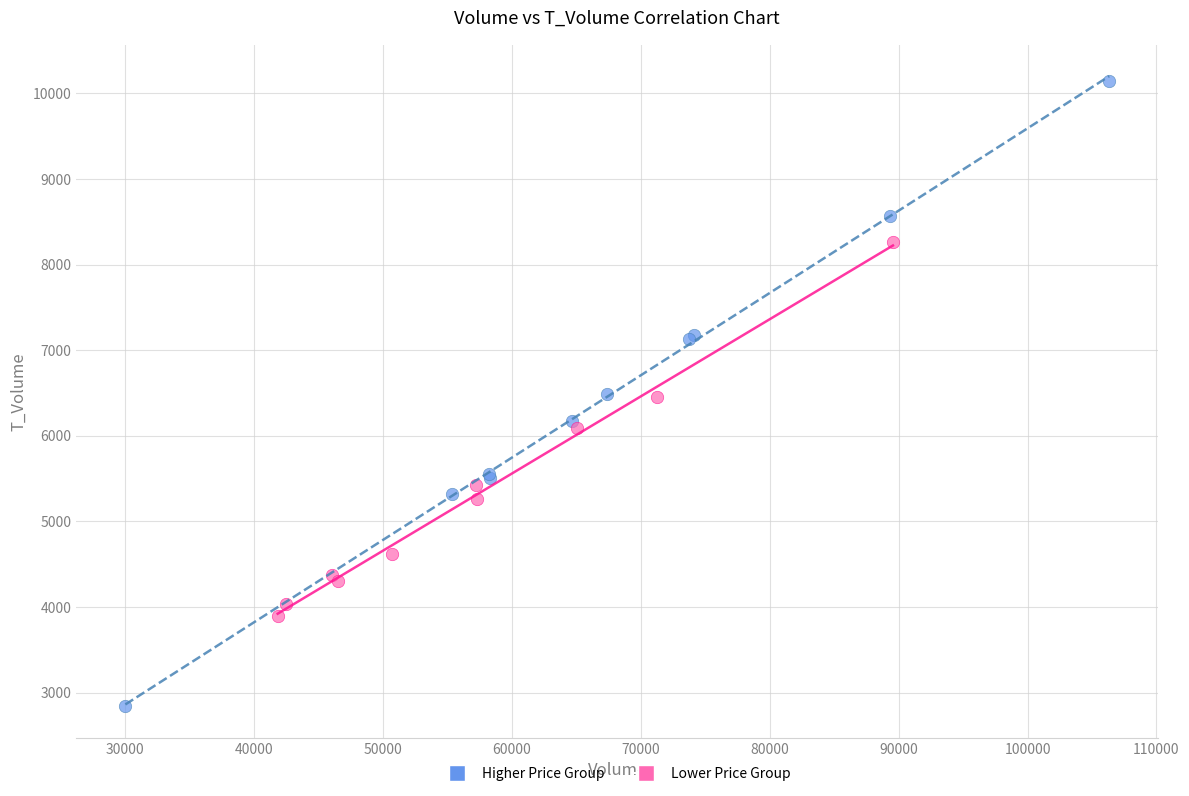

Which series has the widest spread of Y values?

Higher Price Group